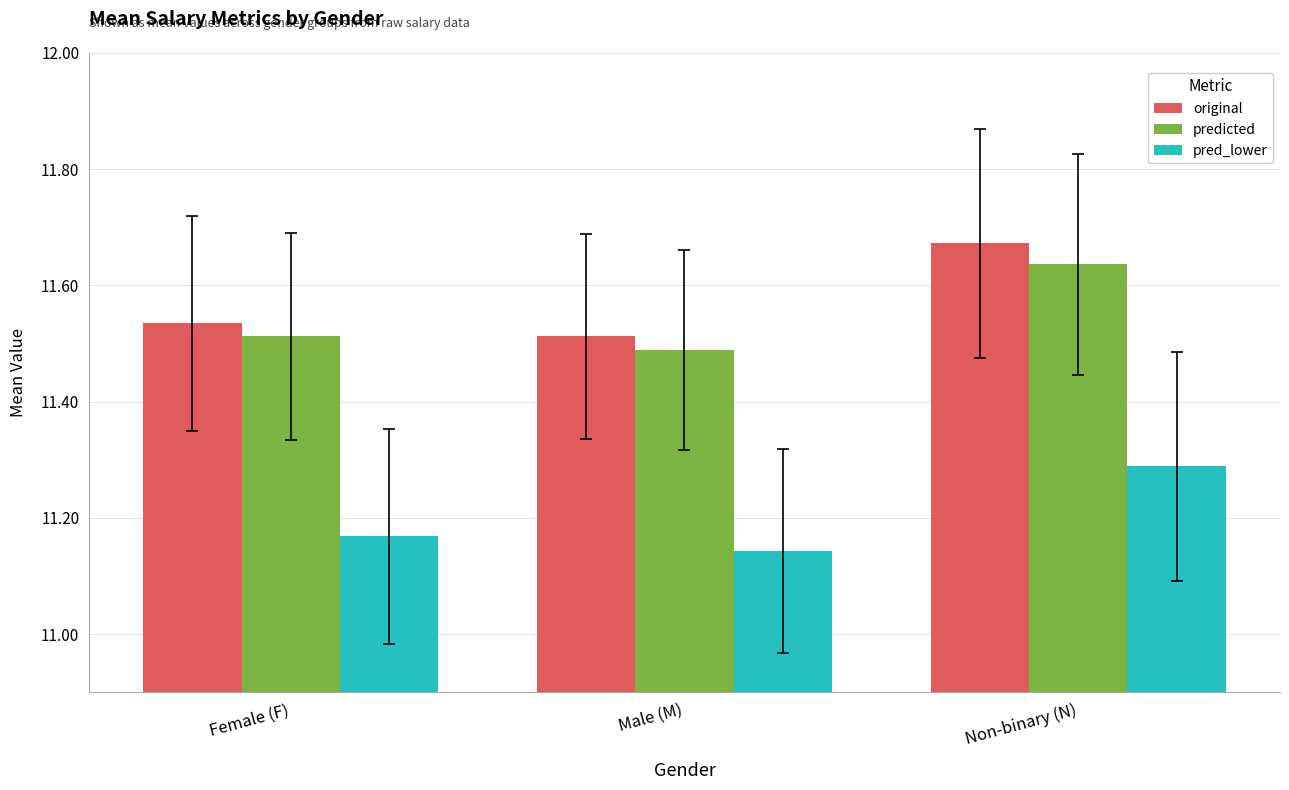

Which series has the largest range (max minus min)?

original